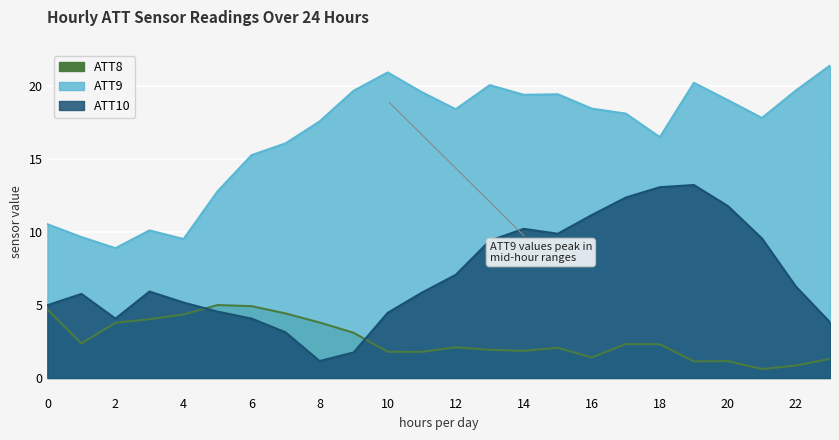

Where is ATT9 nearest to the value 15?

6